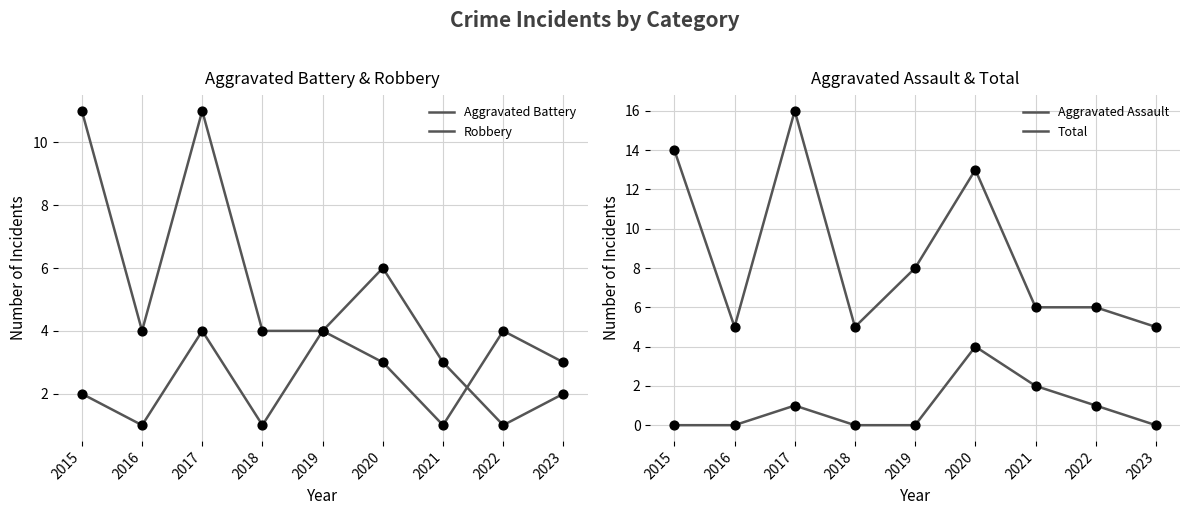

What are all the series names shown in the legend?

Aggravated Battery, Robbery, Aggravated Assault, Total